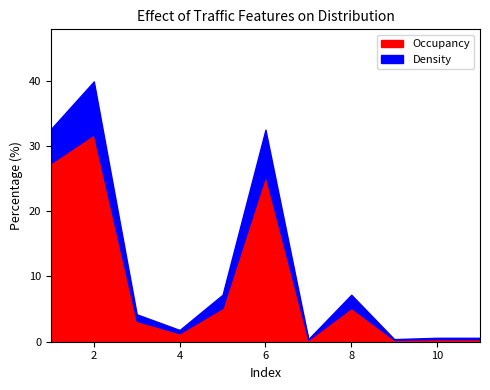

In Density, how many points are higher than both neighbors (excluding endpoints)?

3